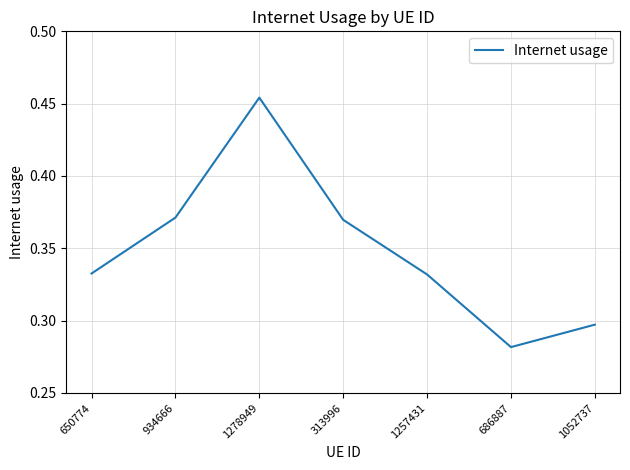

The chart shows a value of 0.7 at 1278949. True or false?

False